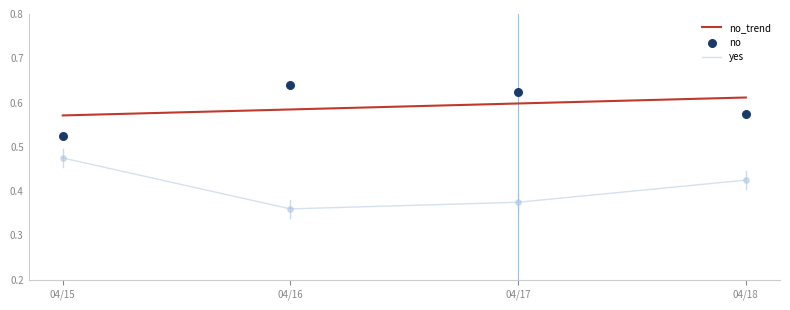

Where is yes nearest to the value 0?

04/16